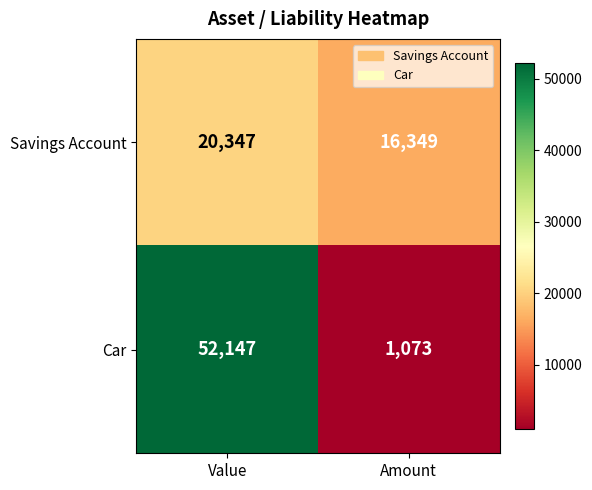

Is the value of Savings Account at Value greater than the value of Car at Amount?

Yes